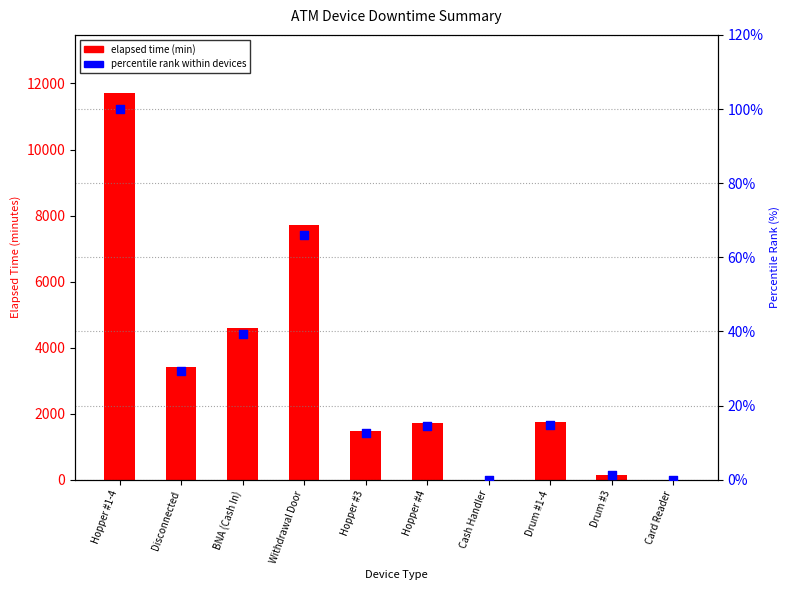

Which series reaches the maximum Y coordinate?

elapsed time (min)